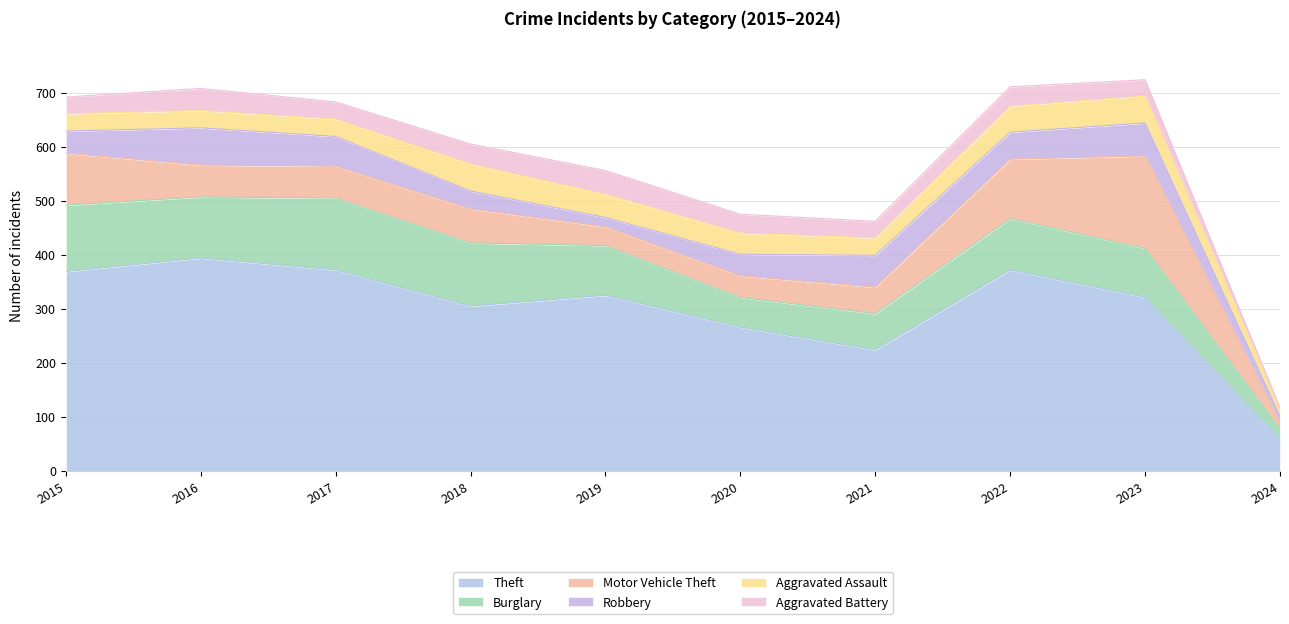

Which label corresponds to the largest value in the chart?

2016